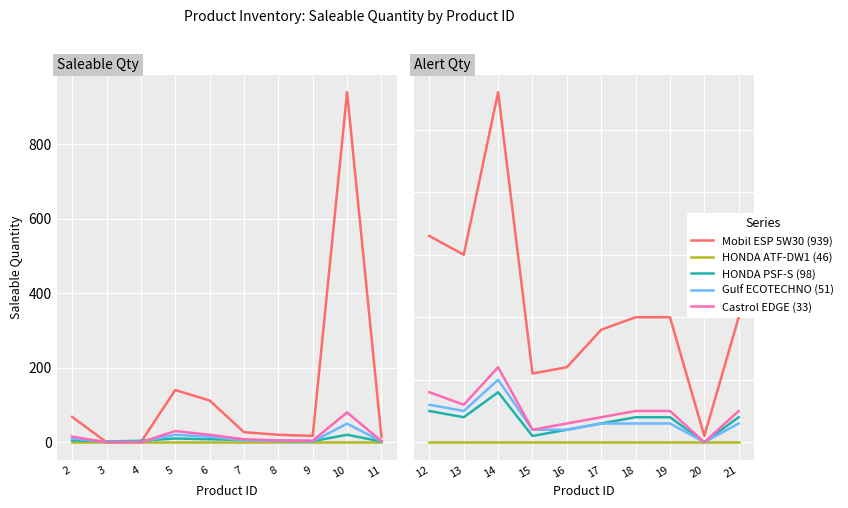

Is the value of Castrol EDGE (33) at 17 greater than the value of HONDA ATF-DW1 (46) at 15?

Yes